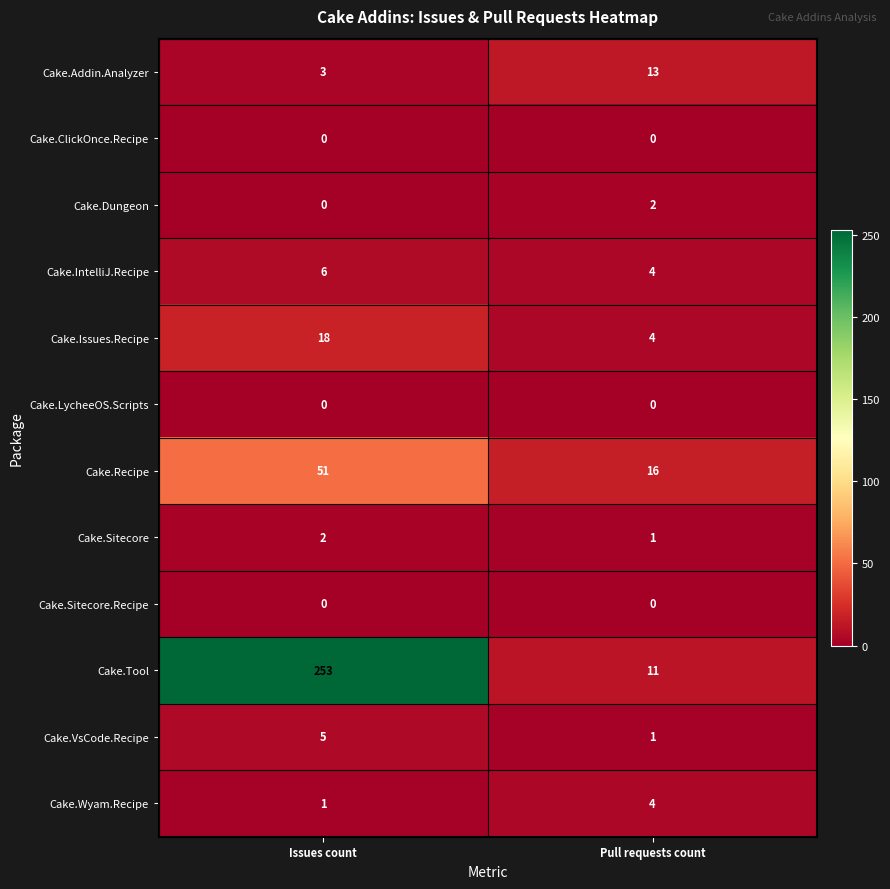

Is it true that Cake.Sitecore.Recipe equals 0 at Pull requests count?

True